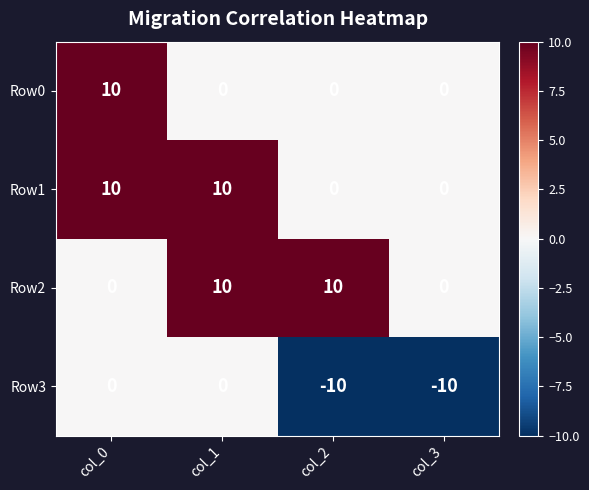

What is the spread (max minus min) of values at col_1?

10